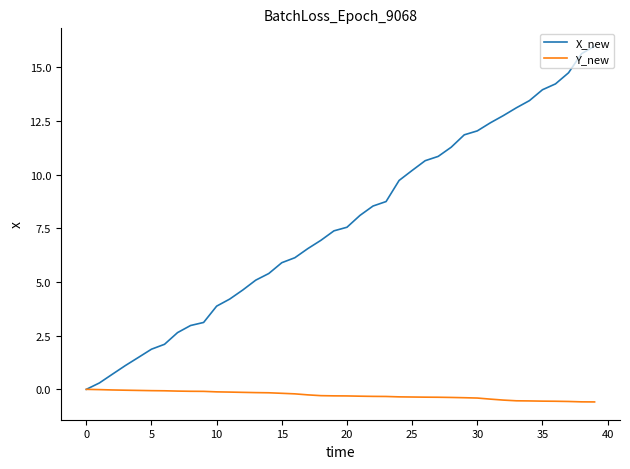

What is the sum of all X_new values?

308.1